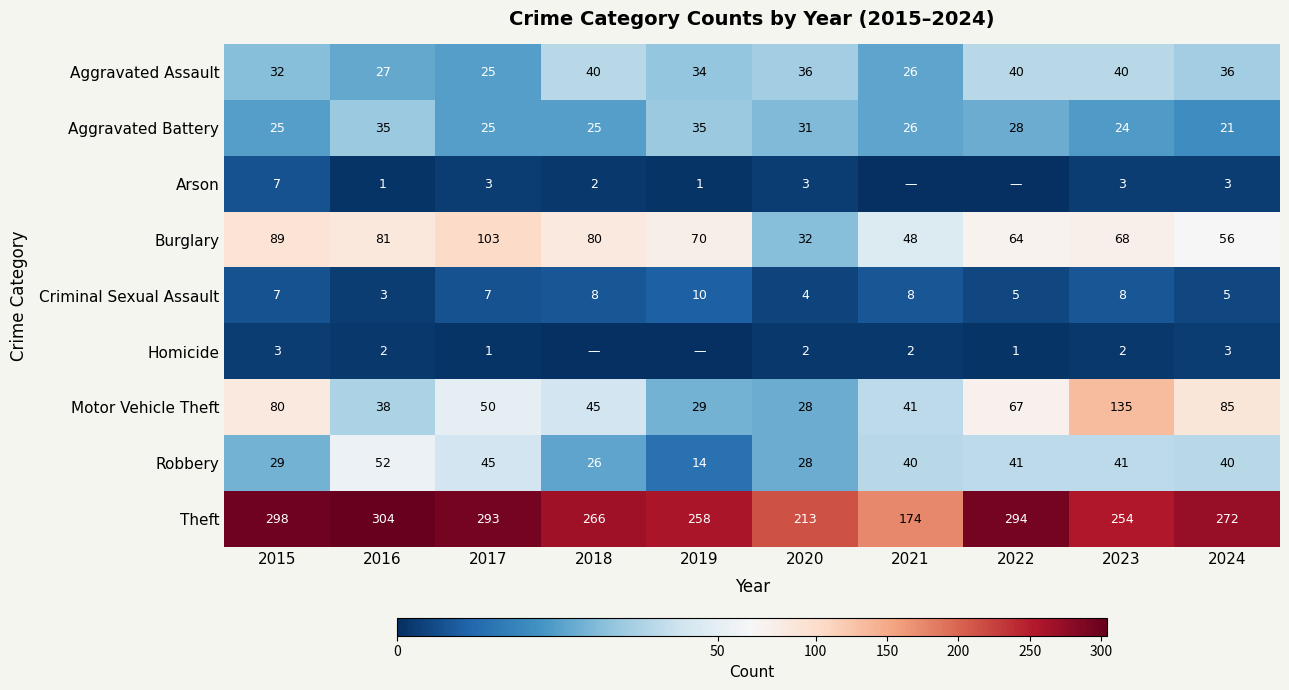

Is it true that Theft equals 523 at 2016?

False